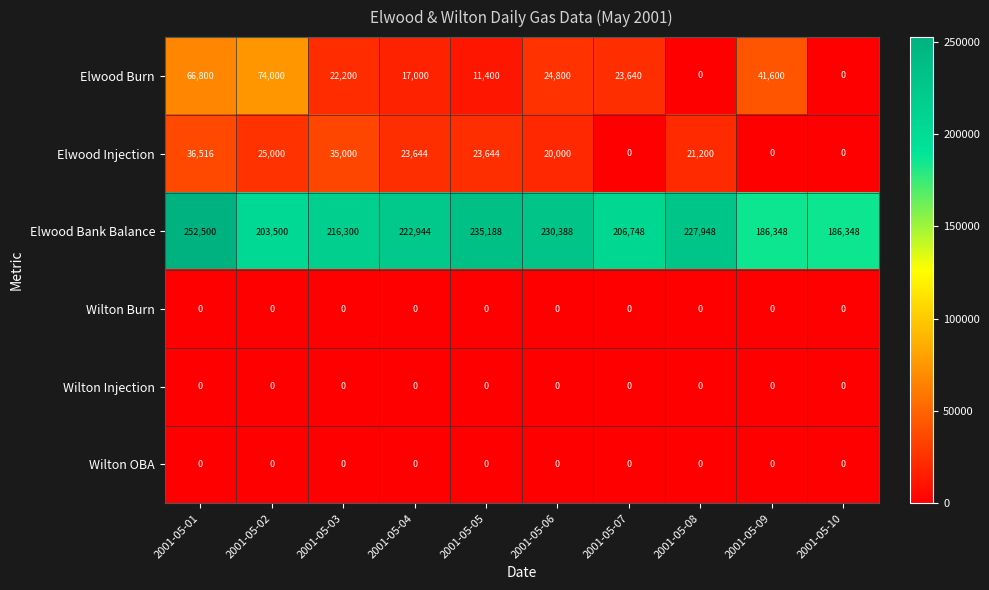

At which category is the sum across all series the highest?

2001-05-01